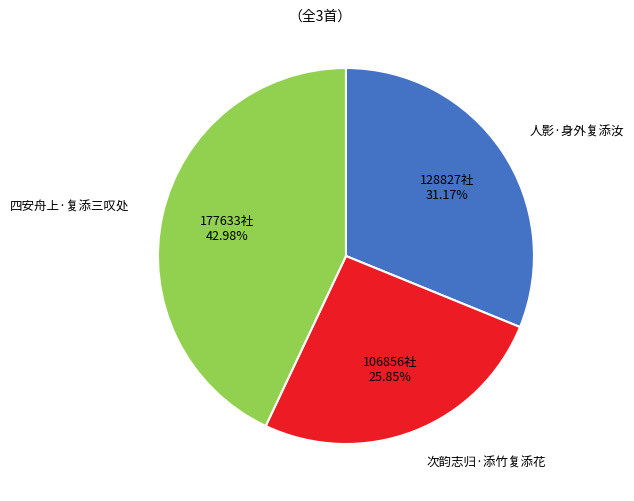

Which has a higher value, 四安舟上·复添三叹处 or 人影·身外复添汝?

四安舟上·复添三叹处